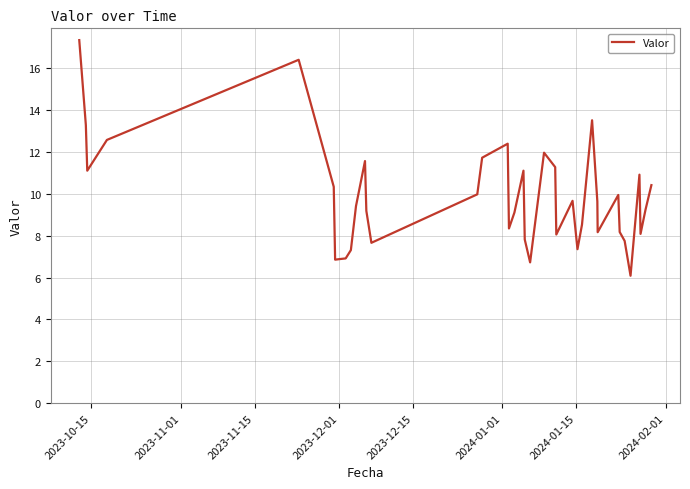

What is the greatest value displayed?

17.4